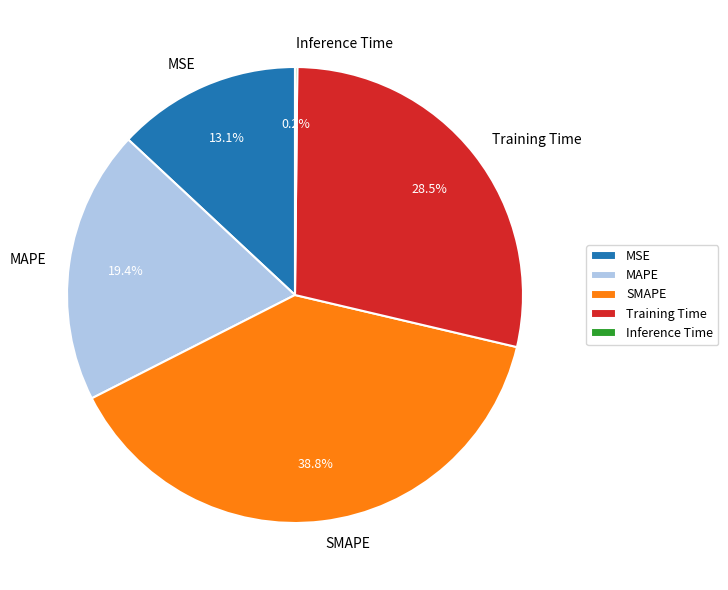

Is there a majority slice in this chart?

No